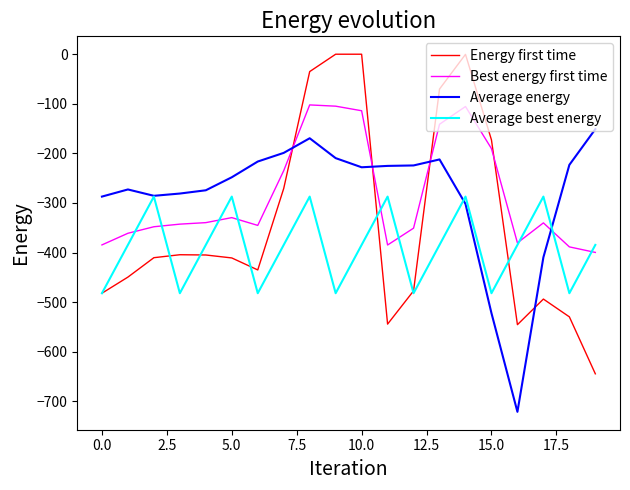

List the series in order of their peak value, lowest first.

Average best energy, Average energy, Best energy first time, Energy first time